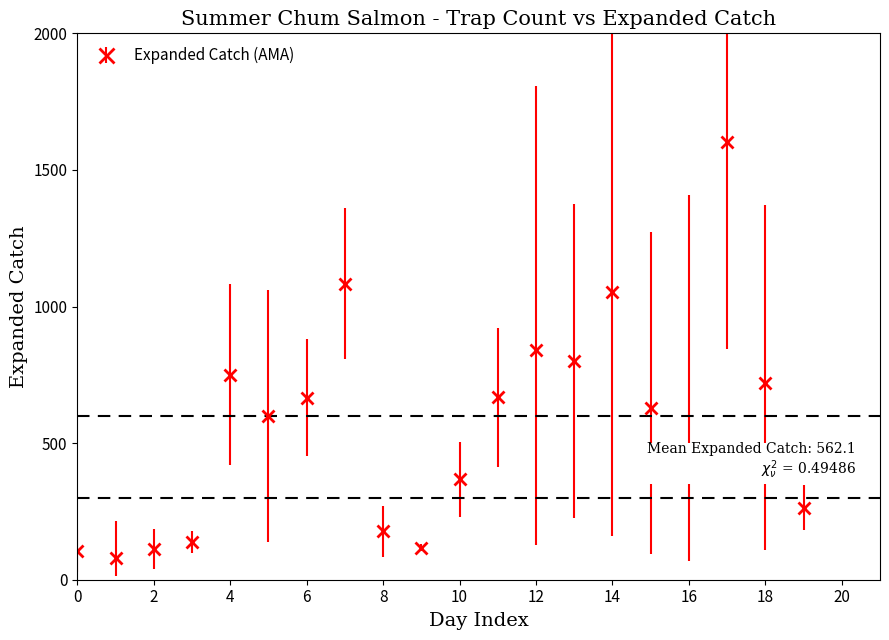

What is the sum of all values?

11241.5